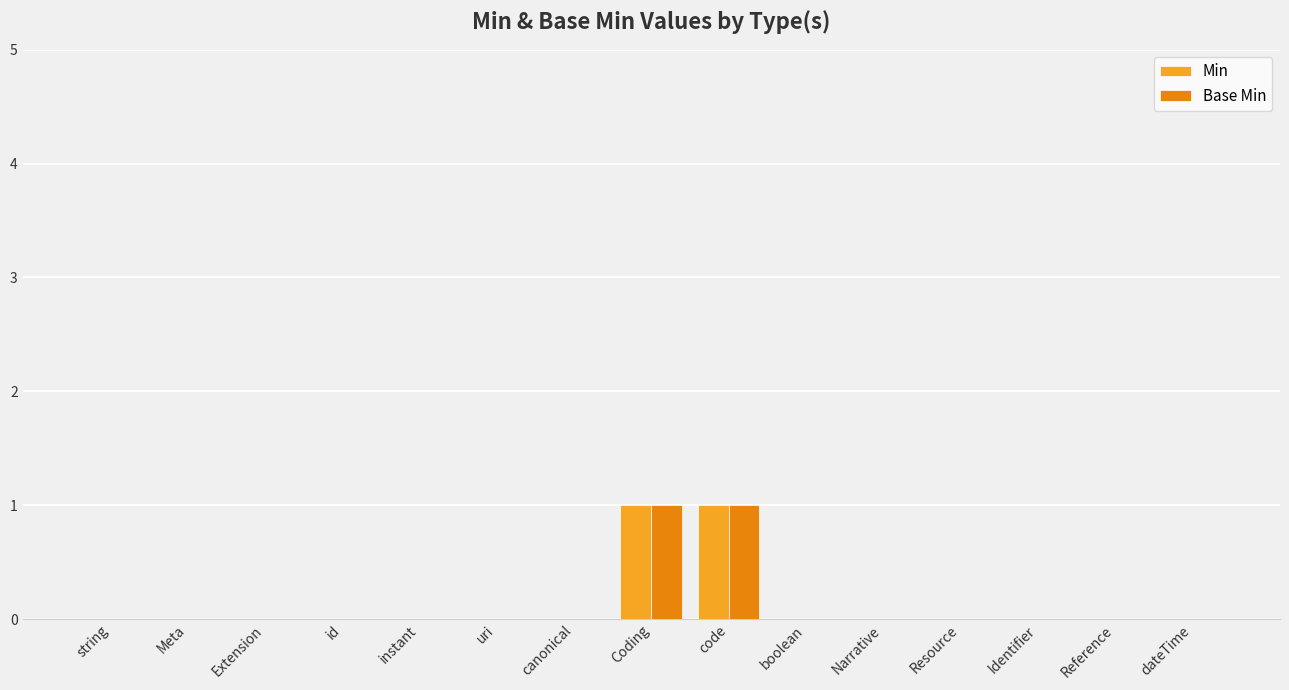

True or false: Min has a value of 0 at id.

True